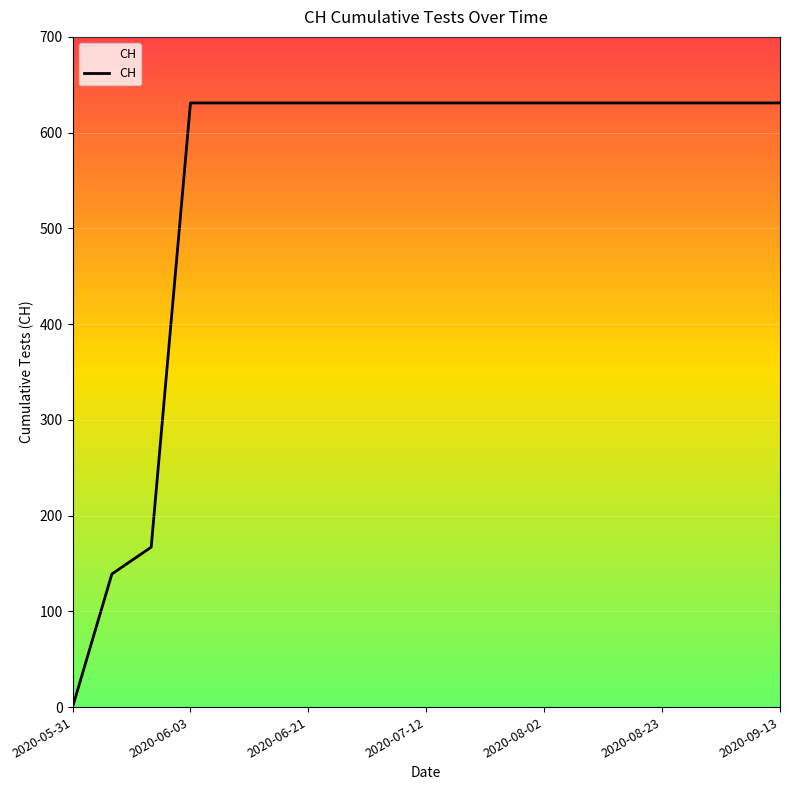

What is the average value?

547